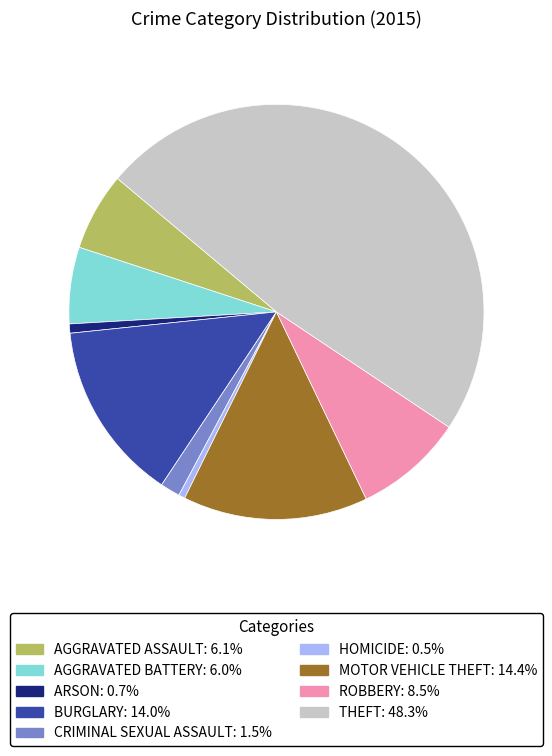

Is there any slice that represents more than half of the pie?

No